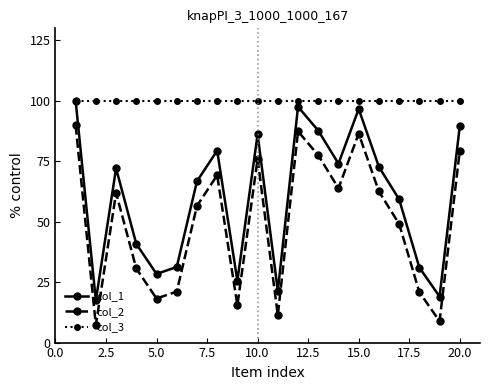

What is the smallest value displayed?

7.2